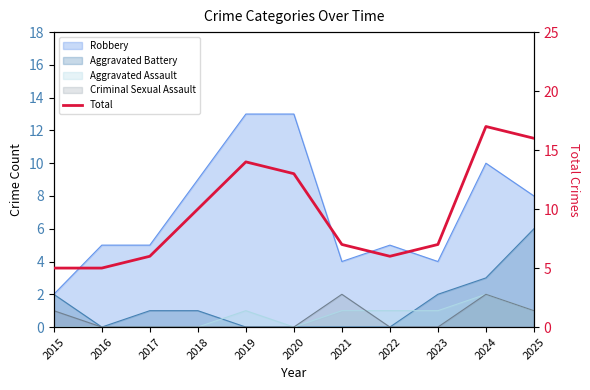

At which label does the data first exceed 7?

2018